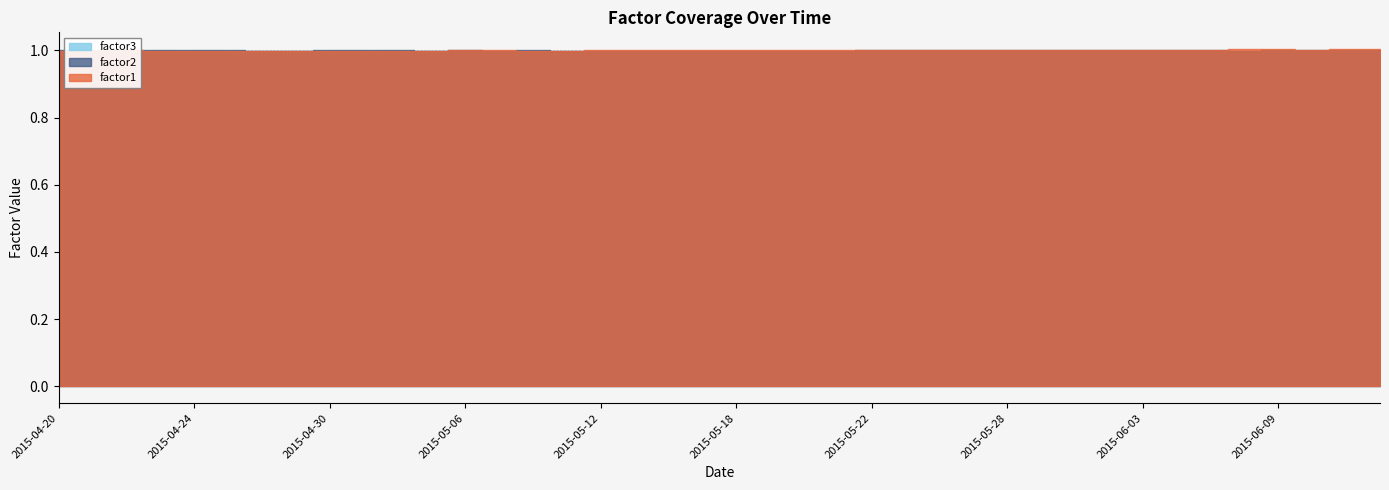

Rank the series by their maximum value, from highest to lowest.

factor1, factor2, factor3